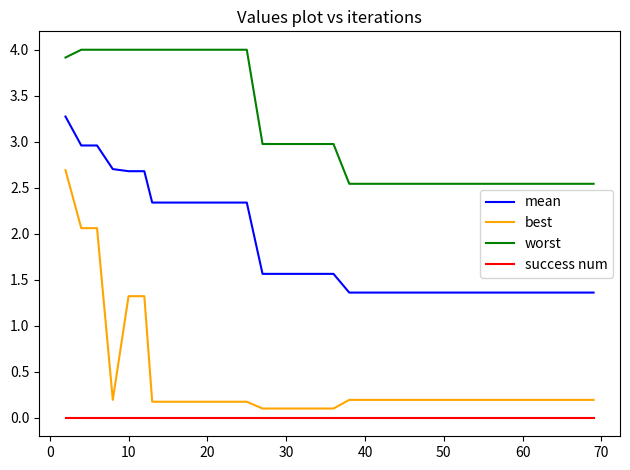

What is the maximum value for mean?

3.3